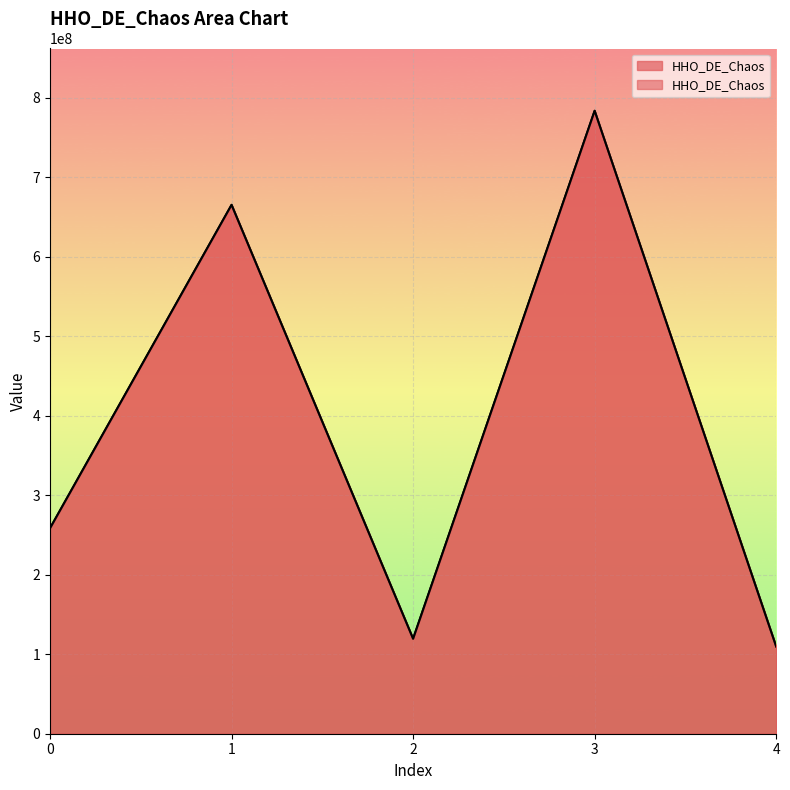

List the labels in order of value, smallest first.

4, 2, 0, 1, 3